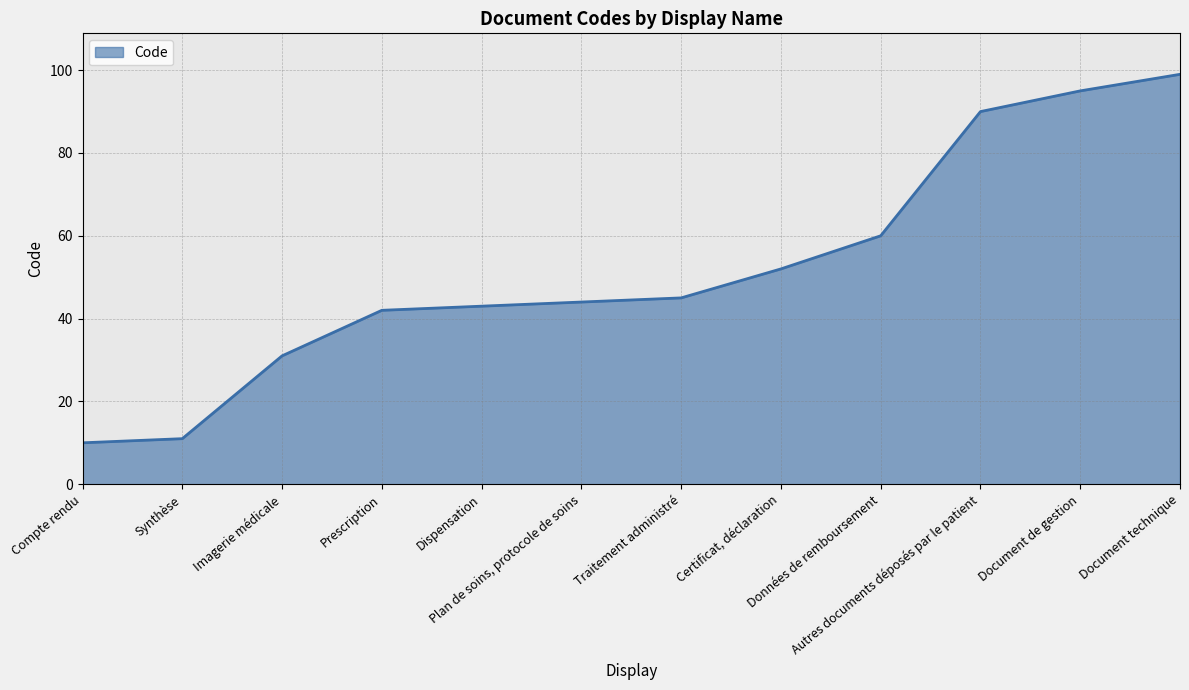

True or false: the data shows 19 at Traitement administré.

False